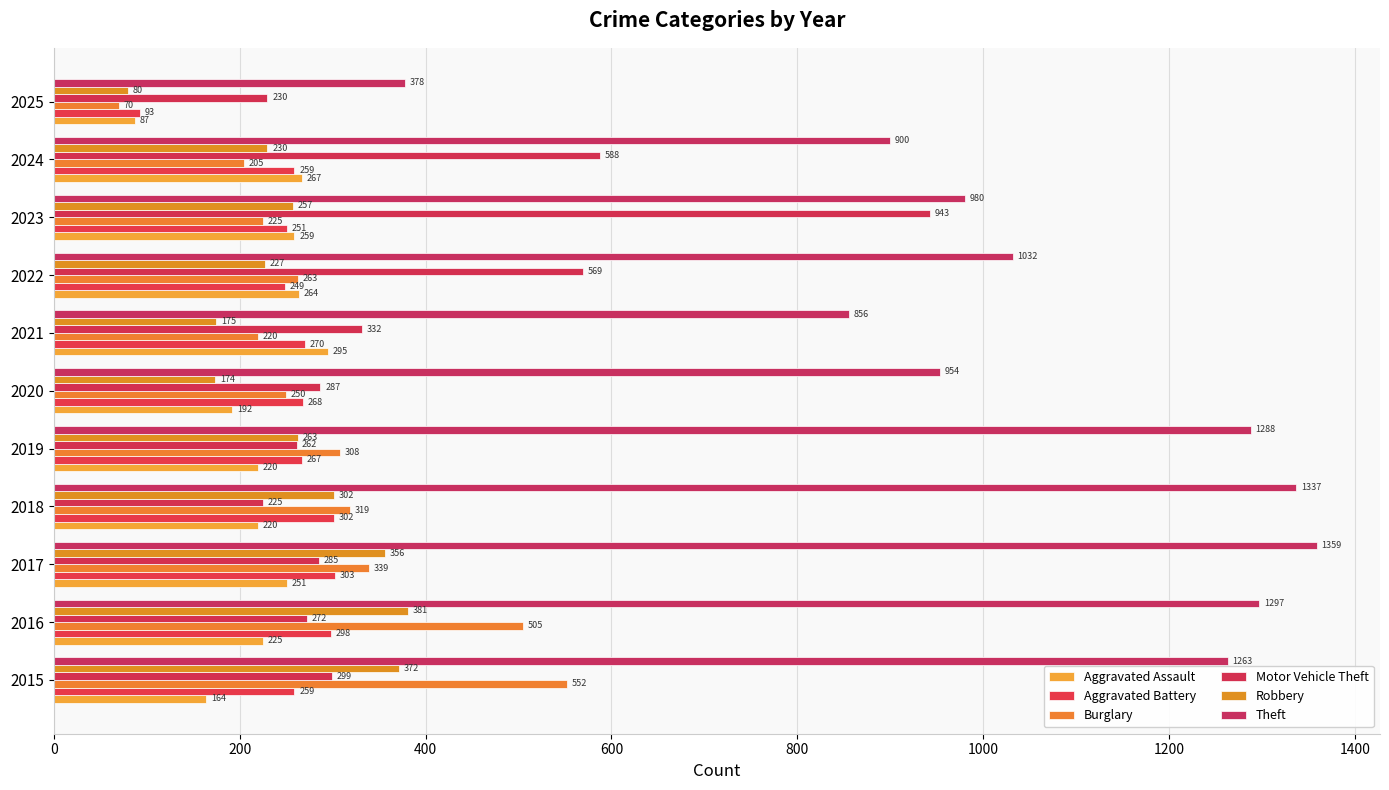

Which category has the highest value in the Robbery series?

2016